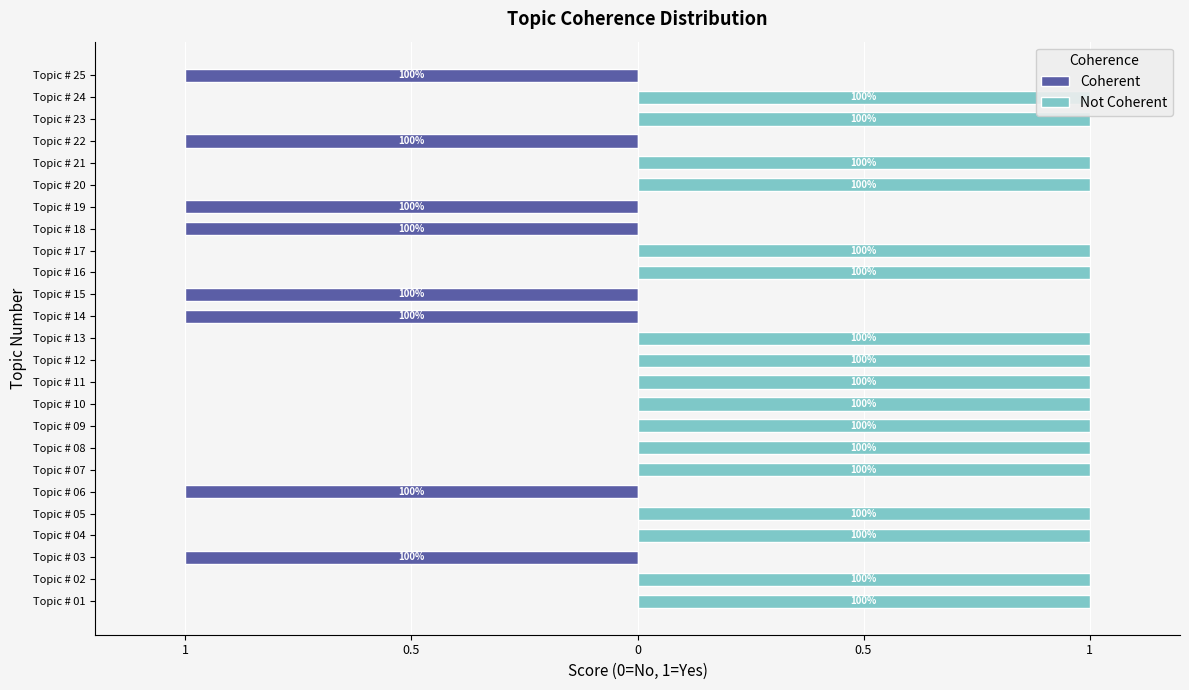

At which category is the sum across all series the highest?

Topic # 01